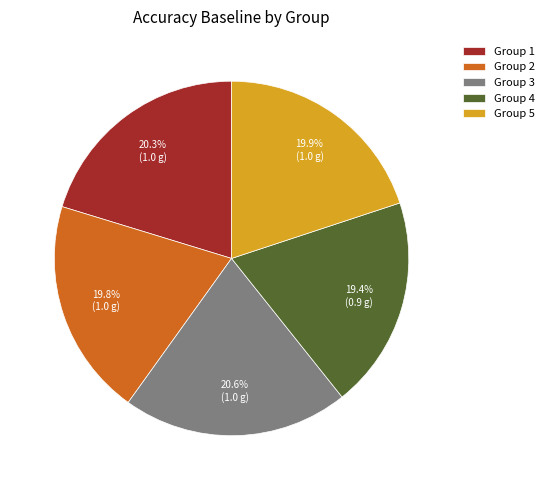

Between Group 4 and Group 5, which is larger?

Group 5